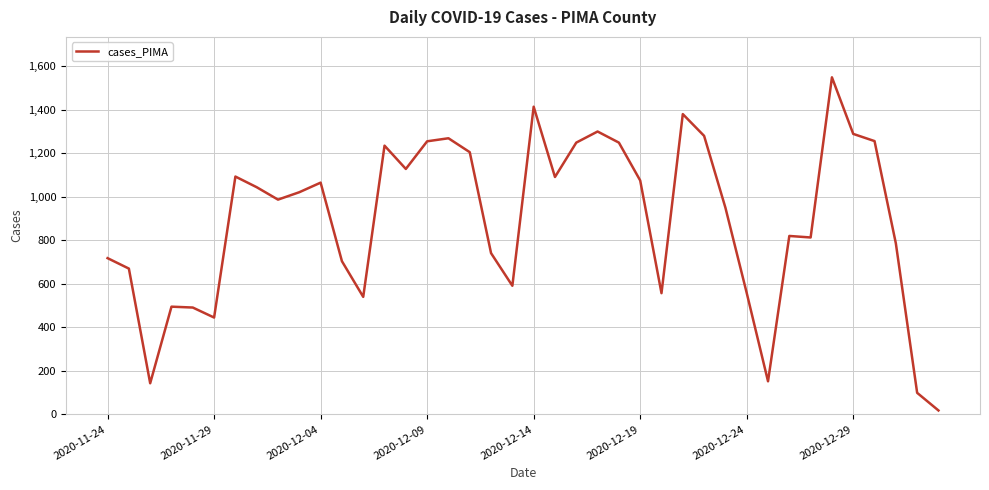

What is the maximum value shown in the chart?

1549